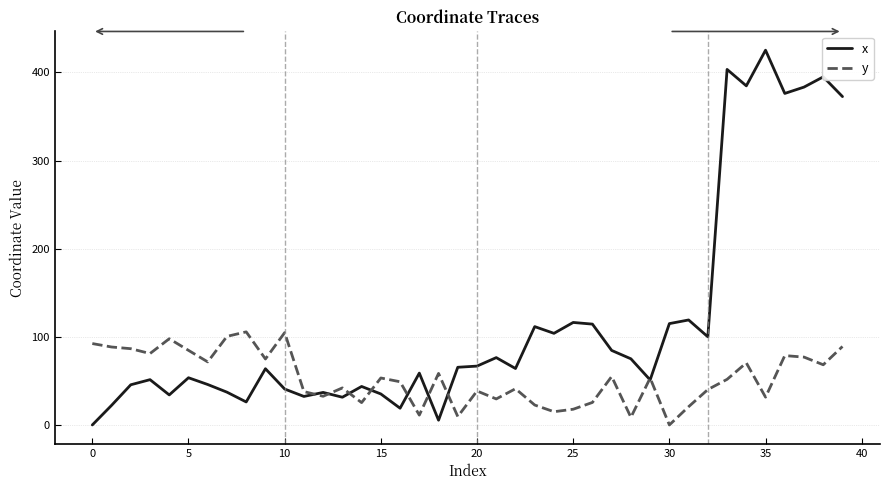

Rank the series by their average value, from highest to lowest.

x, y